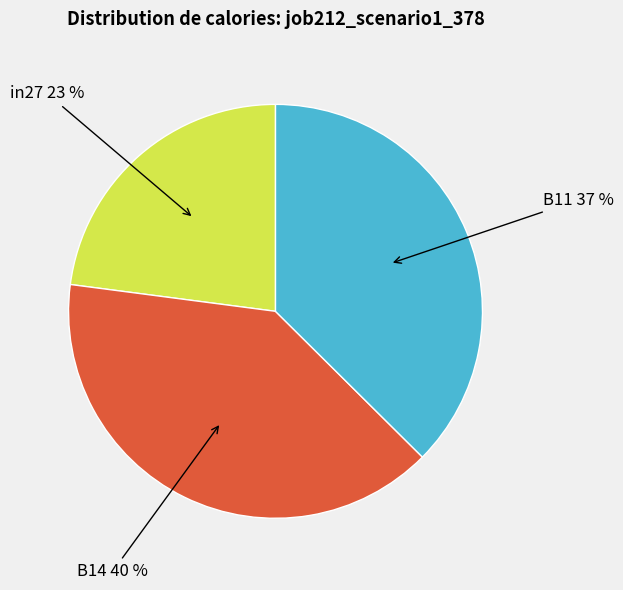

How many segments does this pie chart have?

3